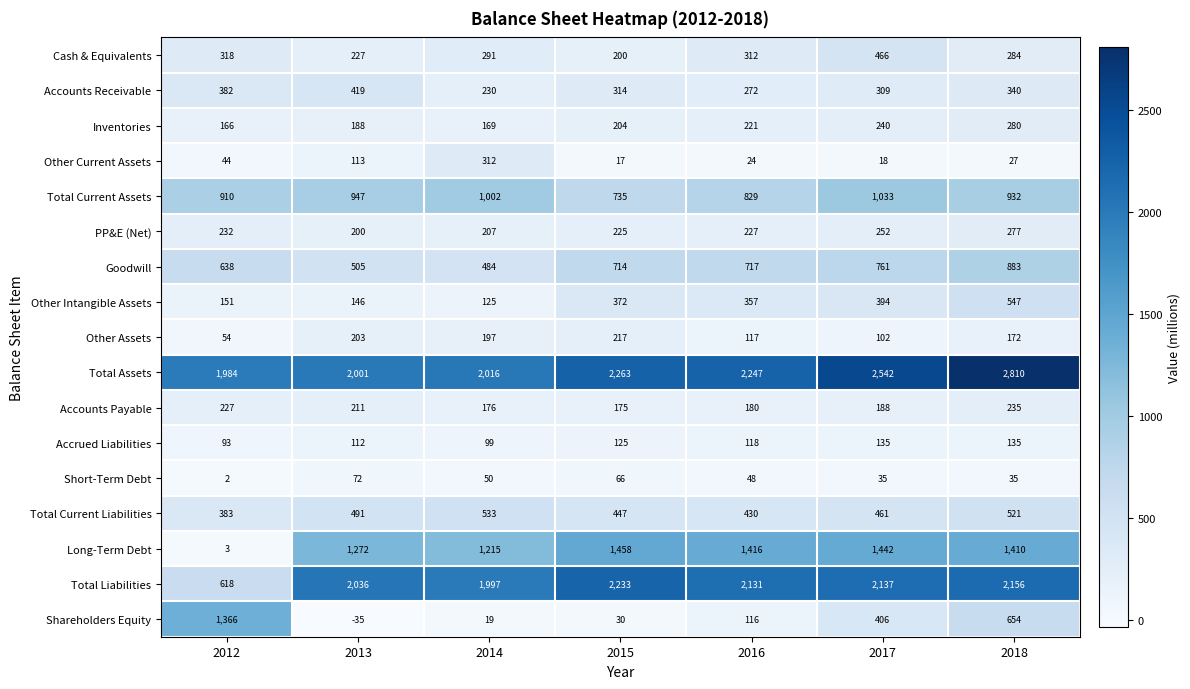

List the series in order of their peak value, lowest first.

Short-Term Debt, Accrued Liabilities, Other Assets, Accounts Payable, PP&E (Net), Inventories, Other Current Assets, Accounts Receivable, Cash & Equivalents, Total Current Liabilities, Other Intangible Assets, Goodwill, Total Current Assets, Shareholders Equity, Long-Term Debt, Total Liabilities, Total Assets